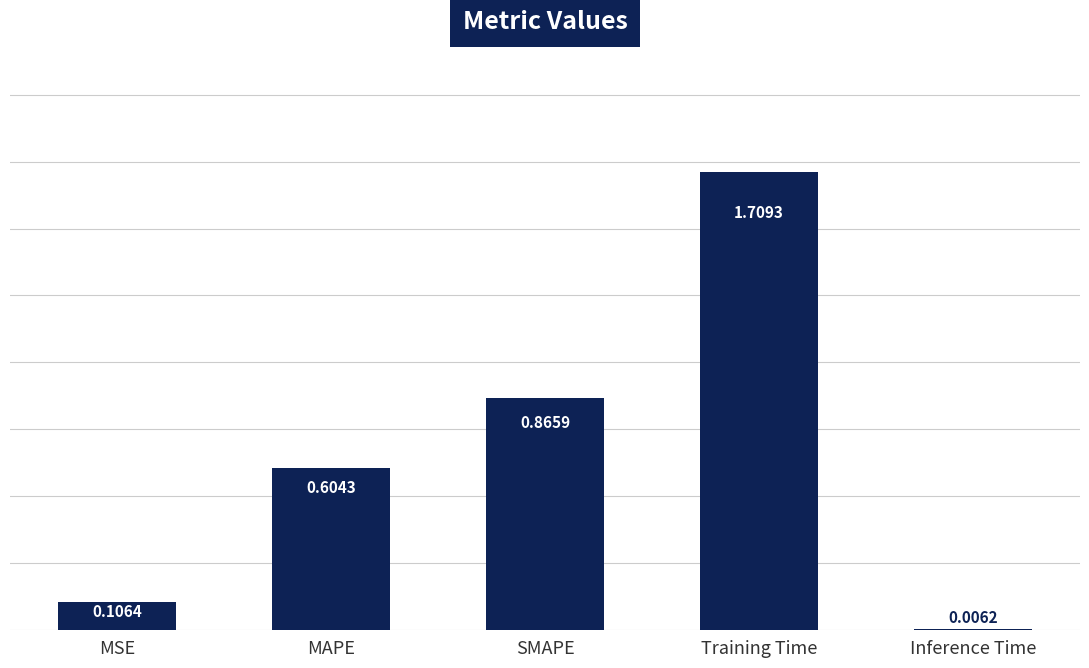

At which label is the value closest to 0?

Inference Time